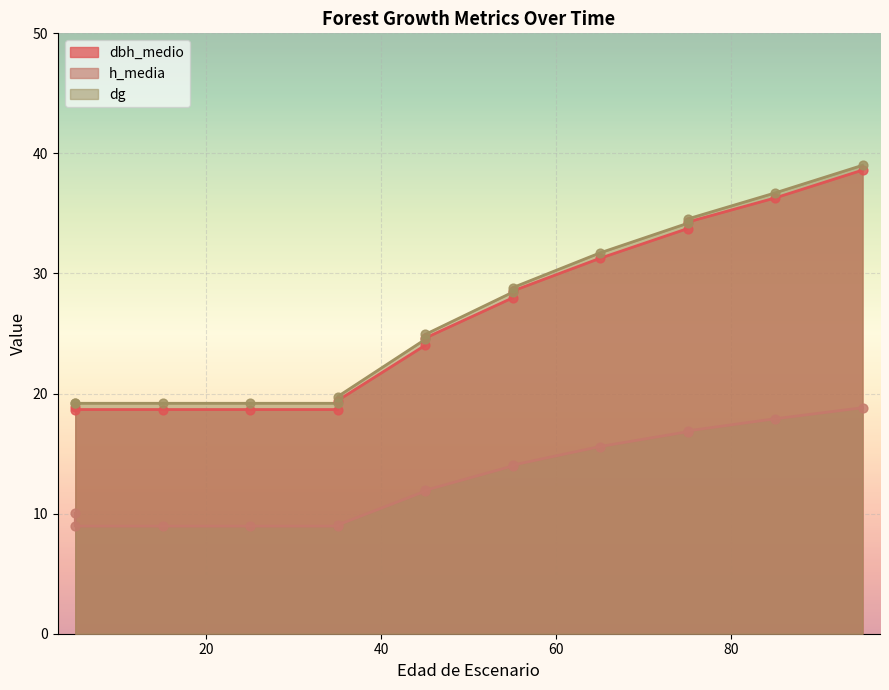

What are all the series names shown in the legend?

dbh_medio, h_media, dg